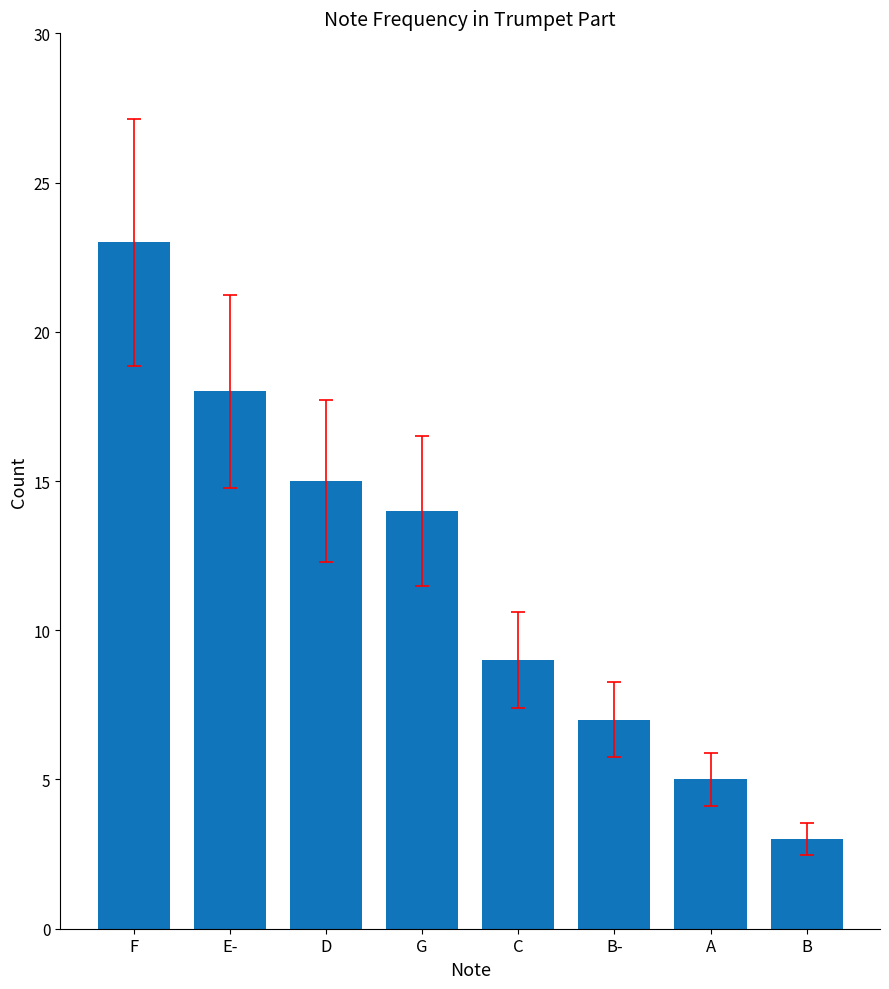

Which has a higher value, E- or D?

E-